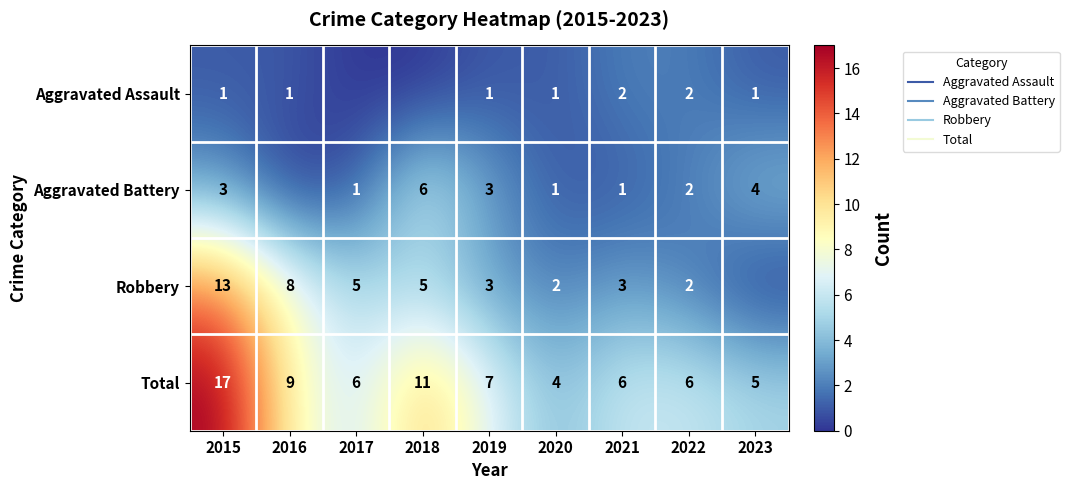

What is the spread (max minus min) of values at 2021?

5